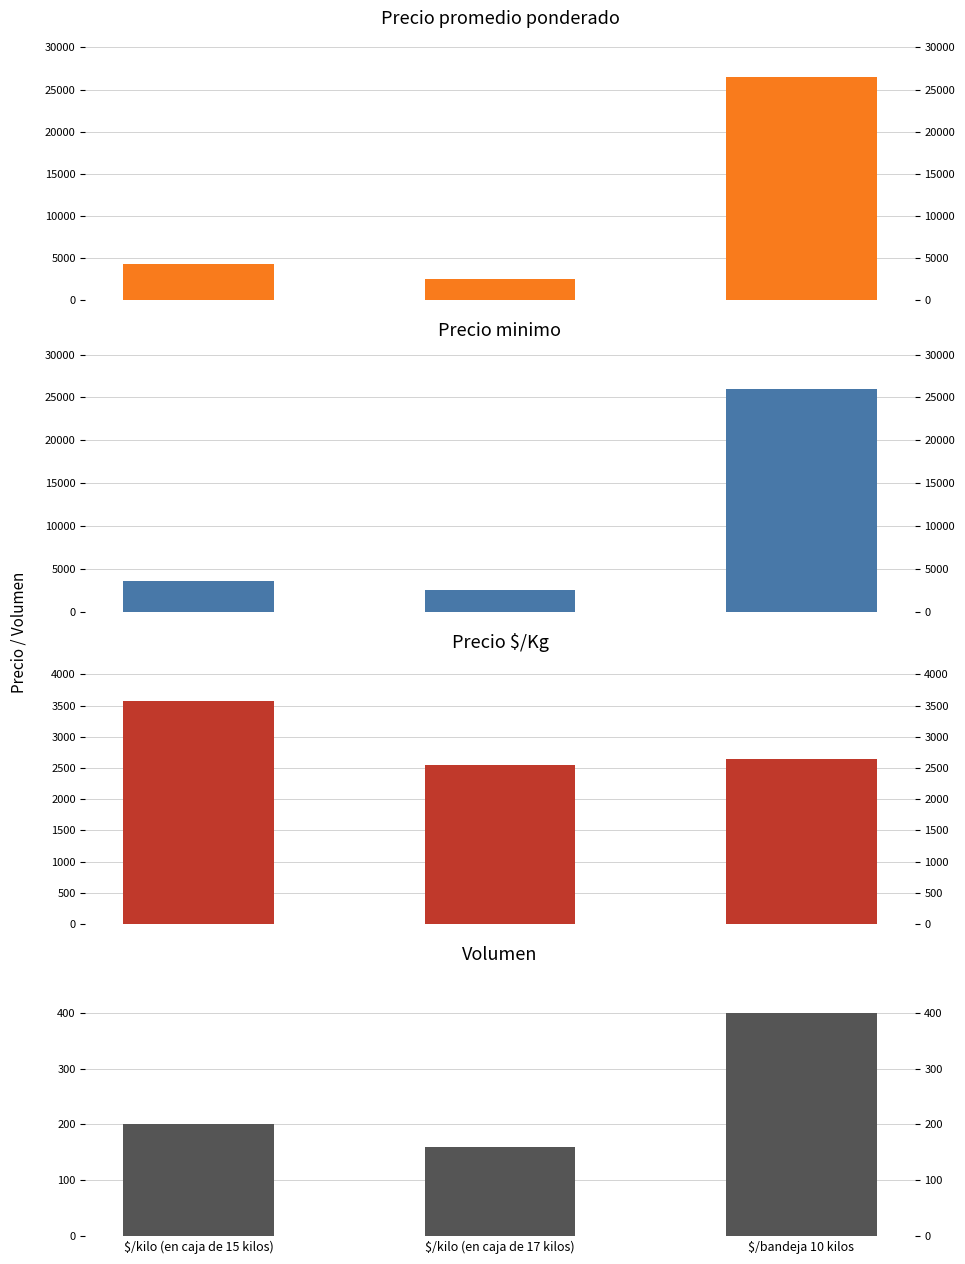

Which series has the largest range (max minus min)?

Precio promedio ponderado